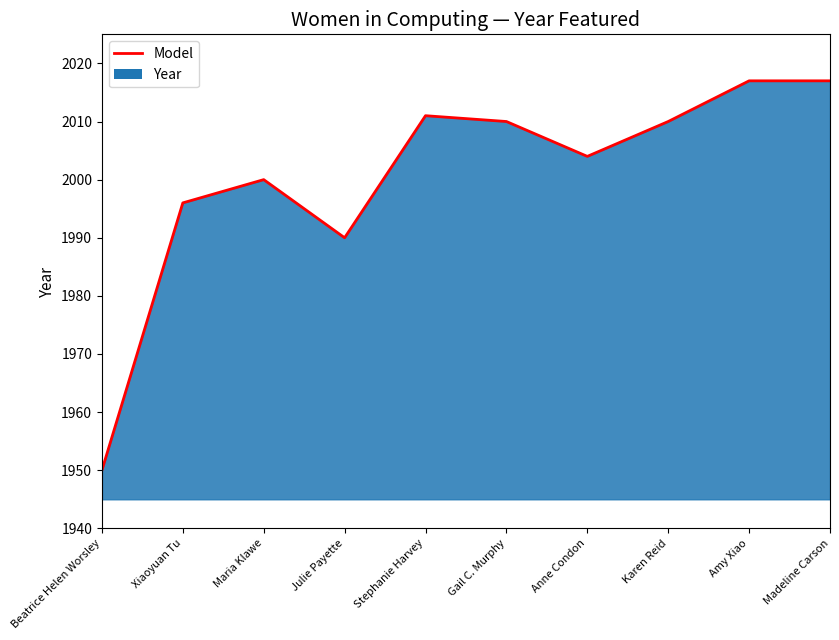

List the labels in order of value, largest first.

Amy Xiao, Madeline Carson, Stephanie Harvey, Gail C. Murphy, Karen Reid, Anne Condon, Maria Klawe, Xiaoyuan Tu, Julie Payette, Beatrice Helen Worsley